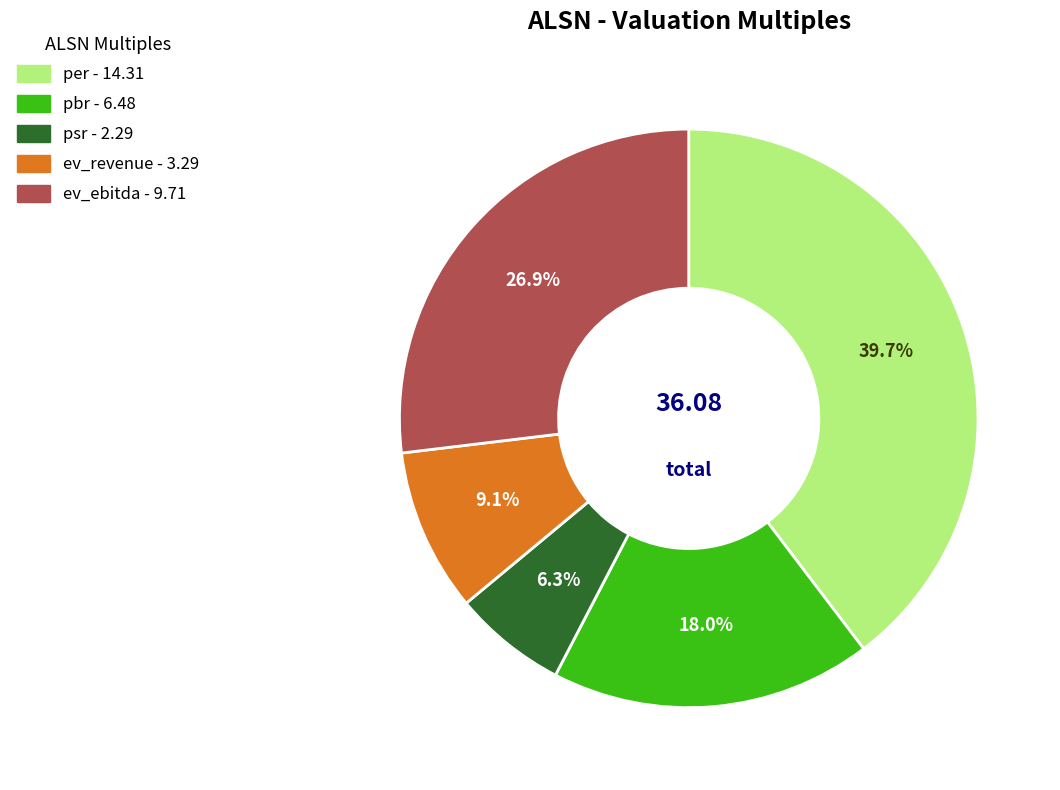

Does pbr represent more than half of the total?

No